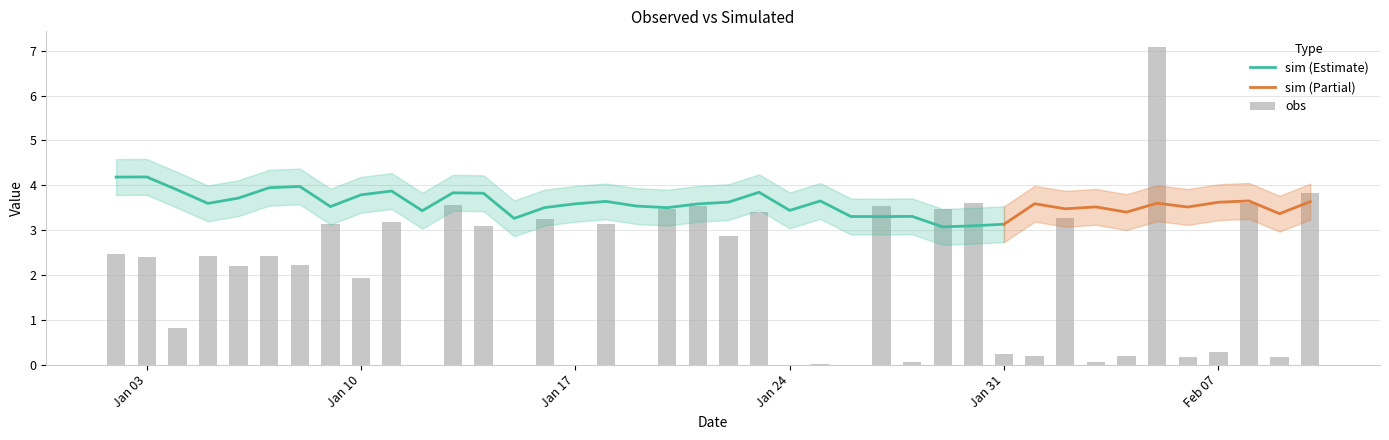

Reading right to left, list all the values displayed in this chart.

3.8	0.2	3.6	0.3	0.2	7.1	0.2	0.1	3.3	0.2	0.2	3.6	3.5	0.1	3.5	0.0	0.0	0.0	3.4	2.9	3.5	3.5	0.0	3.1	0.0	3.2	0.0	3.1	3.6	0.0	3.2	1.9	3.1	2.2	2.4	2.2	2.4	0.8	2.4	2.5